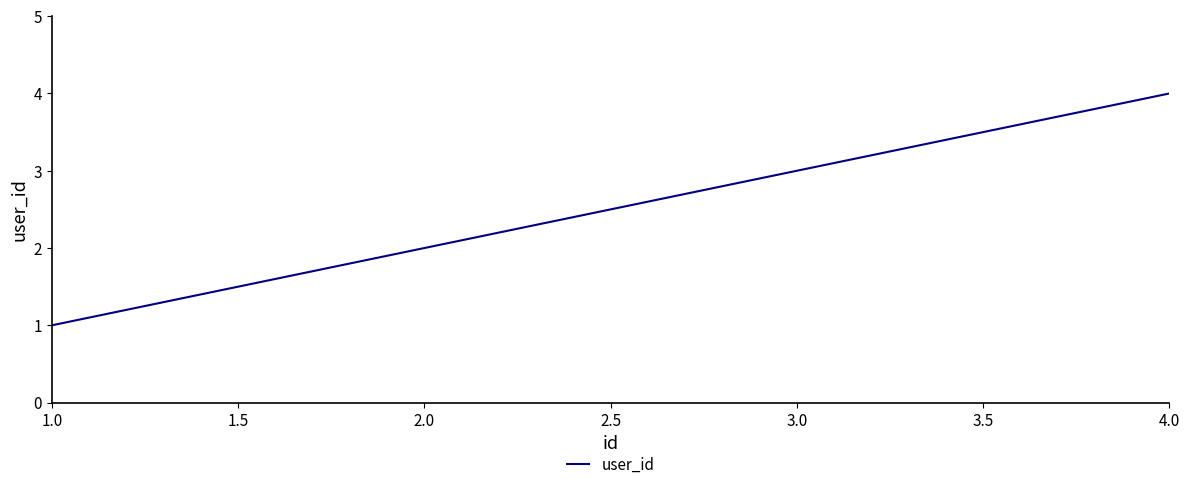

What is the change in value from 3.0 to 4.0?

+1